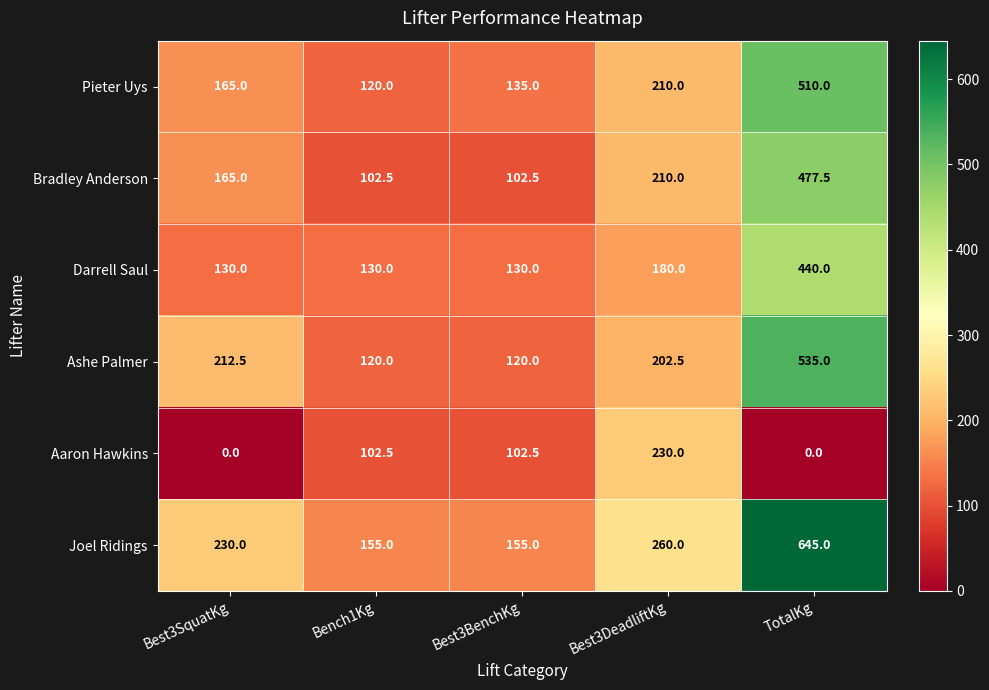

Reading left to right, transcribe all the data shown in this chart.

Pieter Uys: Best3SquatKg=165.0	Bench1Kg=120.0	Best3BenchKg=135.0	Best3DeadliftKg=210.0	TotalKg=510.0
Bradley Anderson: Best3SquatKg=165.0	Bench1Kg=102.5	Best3BenchKg=102.5	Best3DeadliftKg=210.0	TotalKg=477.5
Darrell Saul: Best3SquatKg=130.0	Bench1Kg=130.0	Best3BenchKg=130.0	Best3DeadliftKg=180.0	TotalKg=440.0
Ashe Palmer: Best3SquatKg=212.5	Bench1Kg=120.0	Best3BenchKg=120.0	Best3DeadliftKg=202.5	TotalKg=535.0
Aaron Hawkins: Best3SquatKg=0.0	Bench1Kg=102.5	Best3BenchKg=102.5	Best3DeadliftKg=230.0	TotalKg=0.0
Joel Ridings: Best3SquatKg=230.0	Bench1Kg=155.0	Best3BenchKg=155.0	Best3DeadliftKg=260.0	TotalKg=645.0